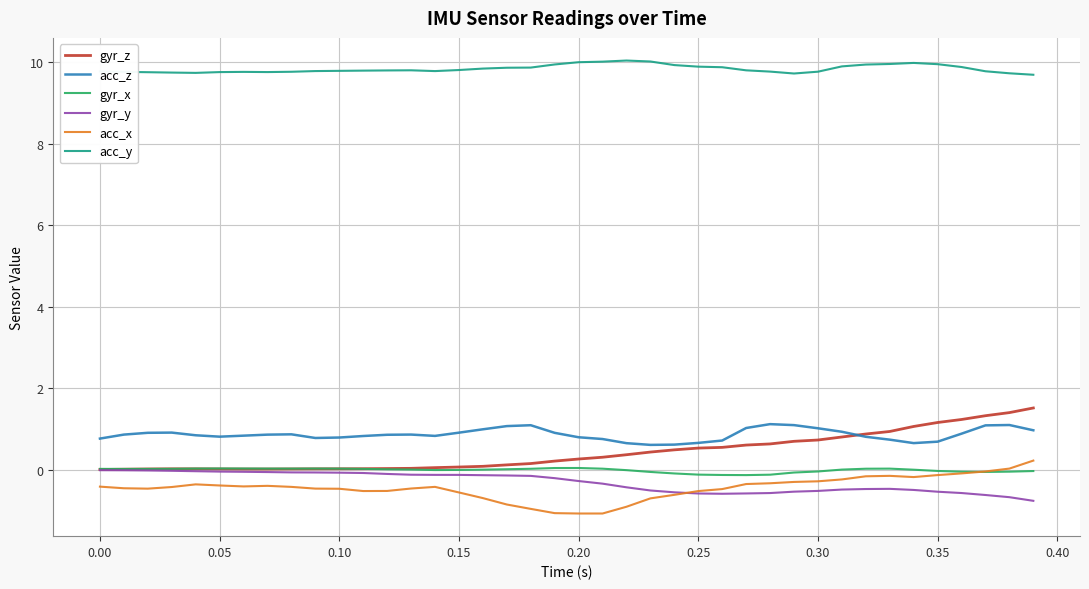

Which series has the largest total across all categories?

acc_y